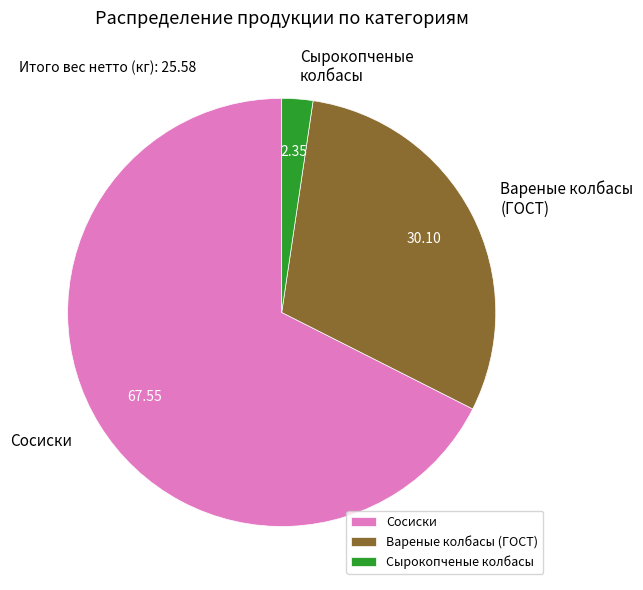

Which has a higher value, Сосиски or Сырокопченые колбасы?

Сосиски